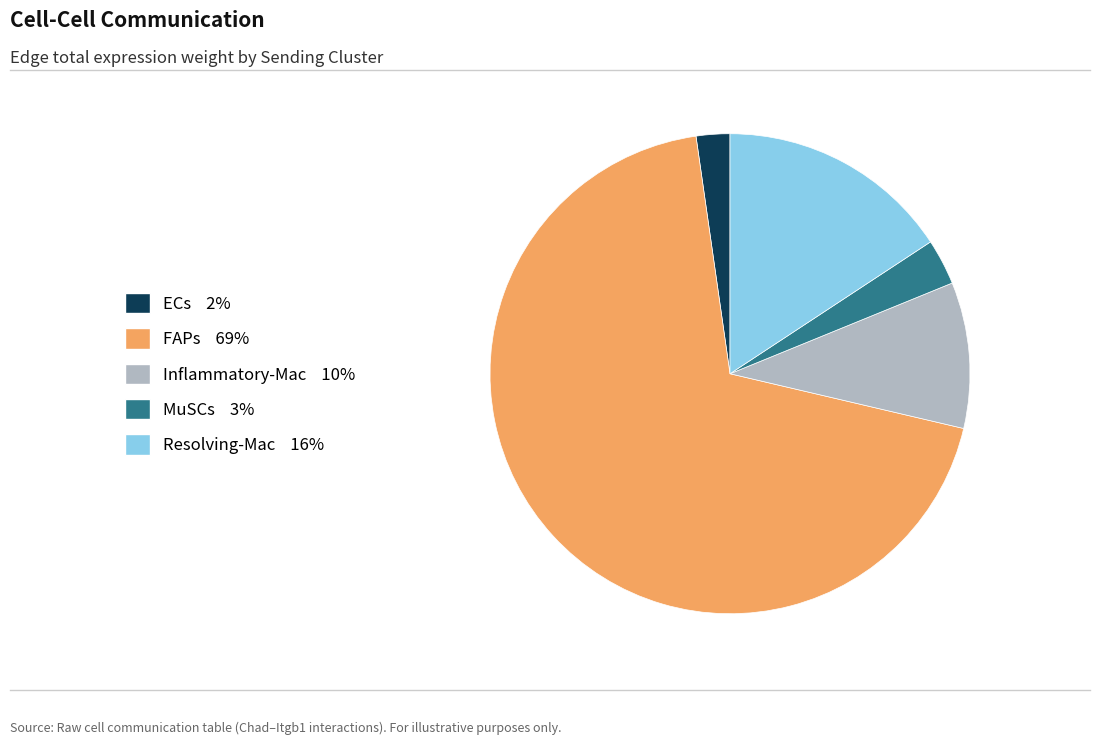

Do Resolving-Mac 16% and Inflammatory-Mac 10% together represent more than half of the pie?

No